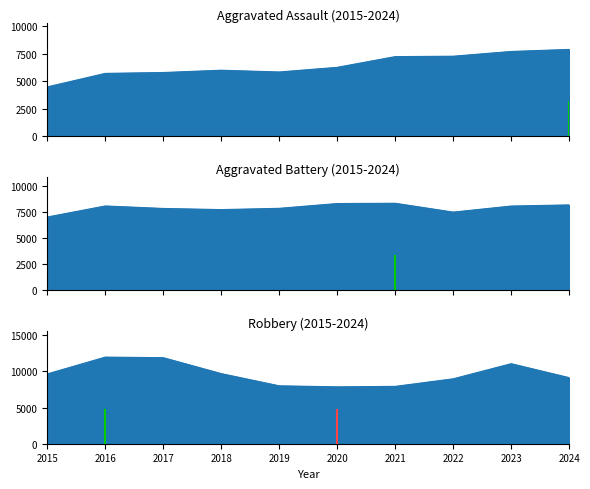

List the labels in order of Aggravated Battery value, largest first.

2021, 2020, 2024, 2016, 2023, 2019, 2017, 2018, 2022, 2015